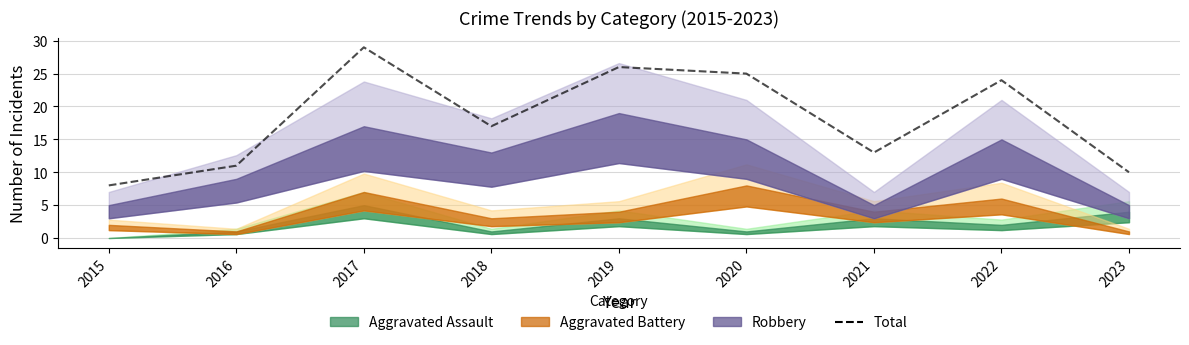

How many points are lower than both their immediate neighbors (excluding endpoints)?

2